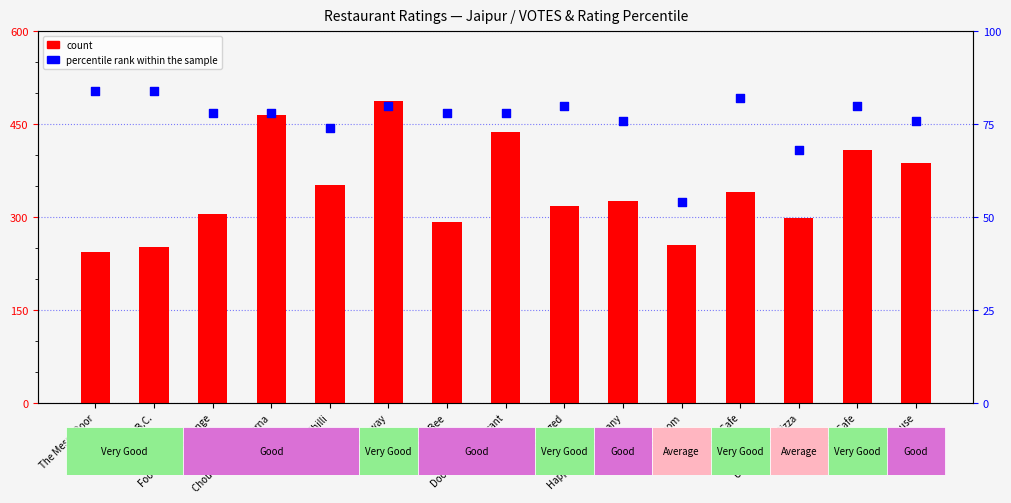

Is the value of count at The Yellow Chilli greater than the value of percentile rank within the sample at The Yellow Chilli?

Yes